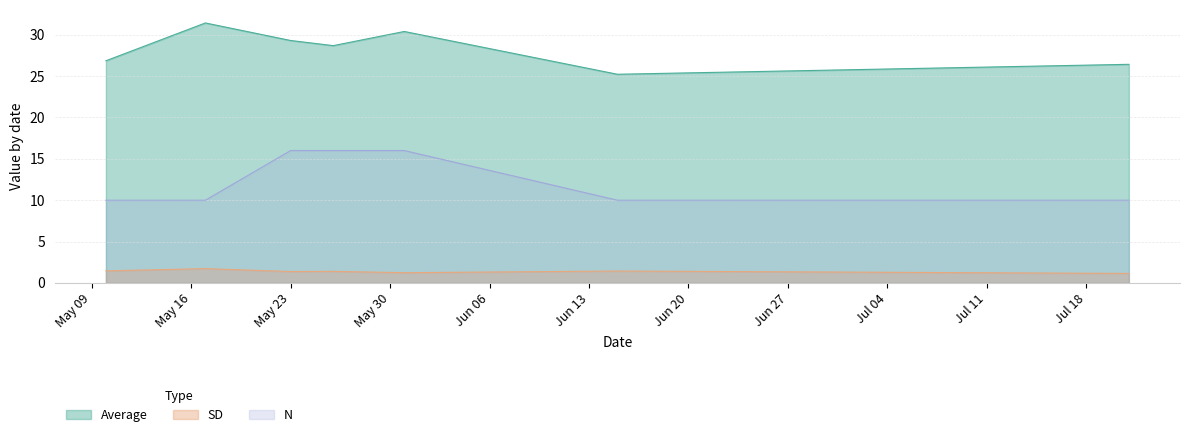

In SD, how many points are lower than both neighbors (excluding endpoints)?

2